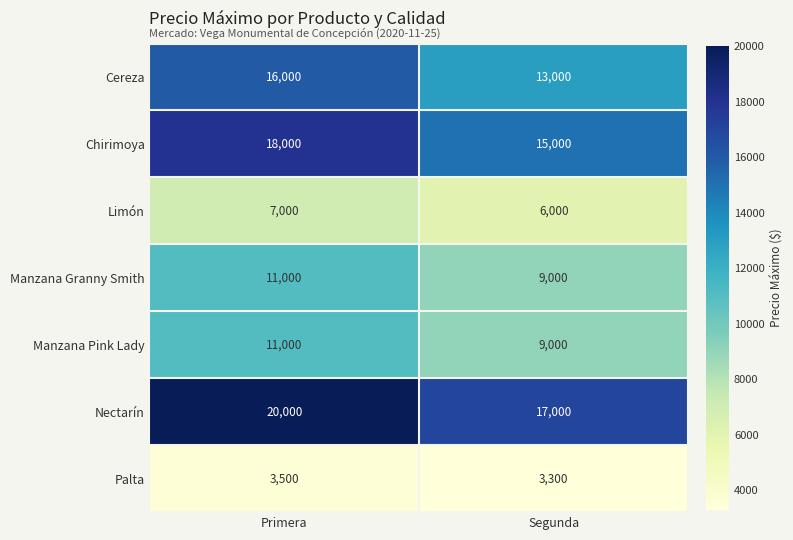

What is the difference between the highest and lowest values at Segunda?

13700